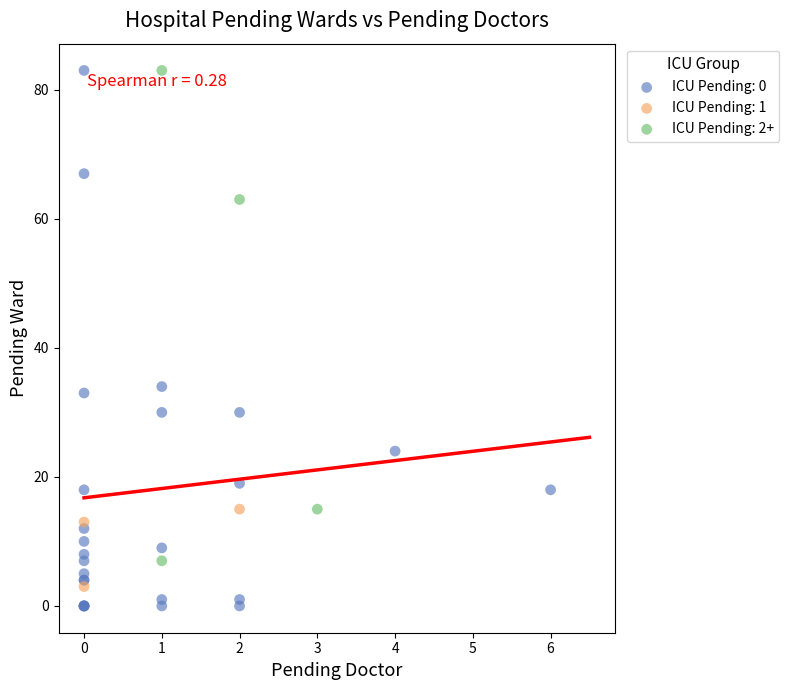

What are all the series names shown in the legend?

ICU Pending: 0, ICU Pending: 1, ICU Pending: 2+